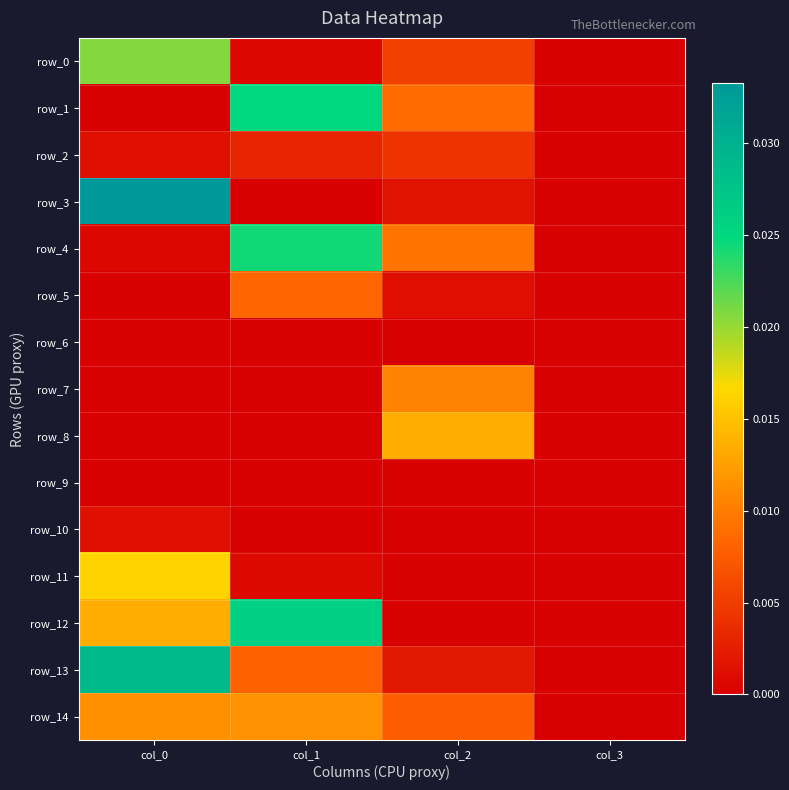

How many series are shown in this chart?

15